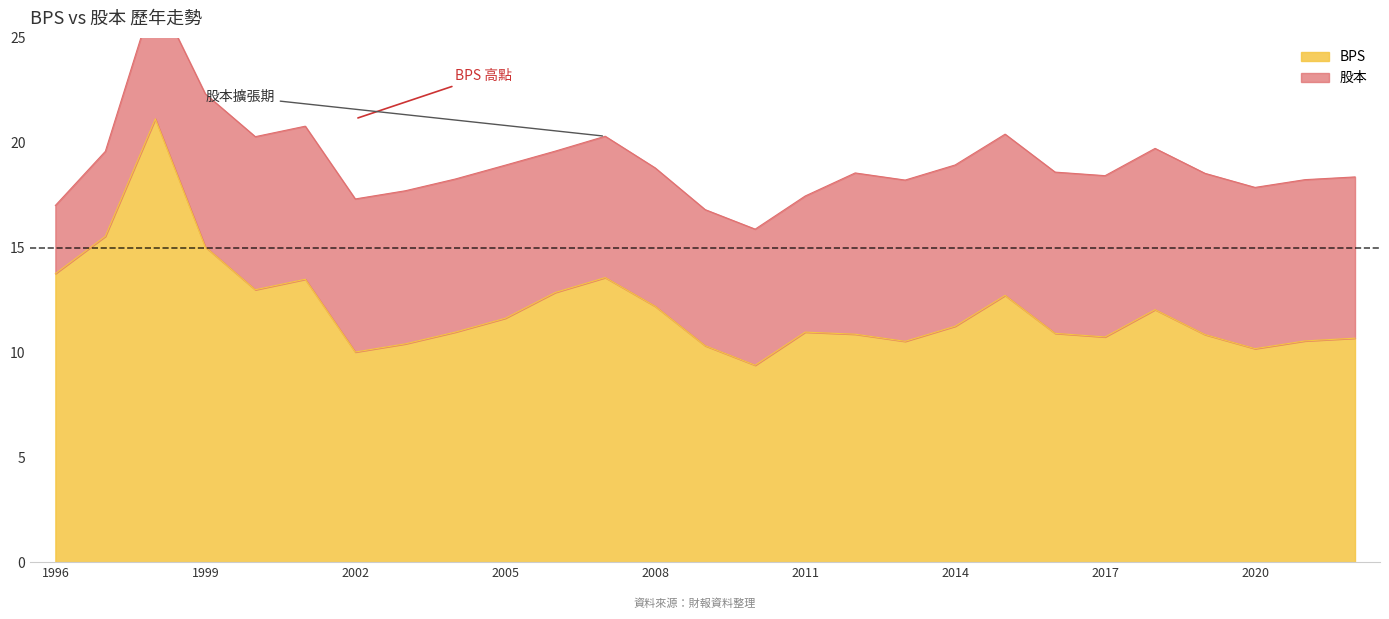

How many points are higher than both their immediate neighbors (excluding endpoints)?

6